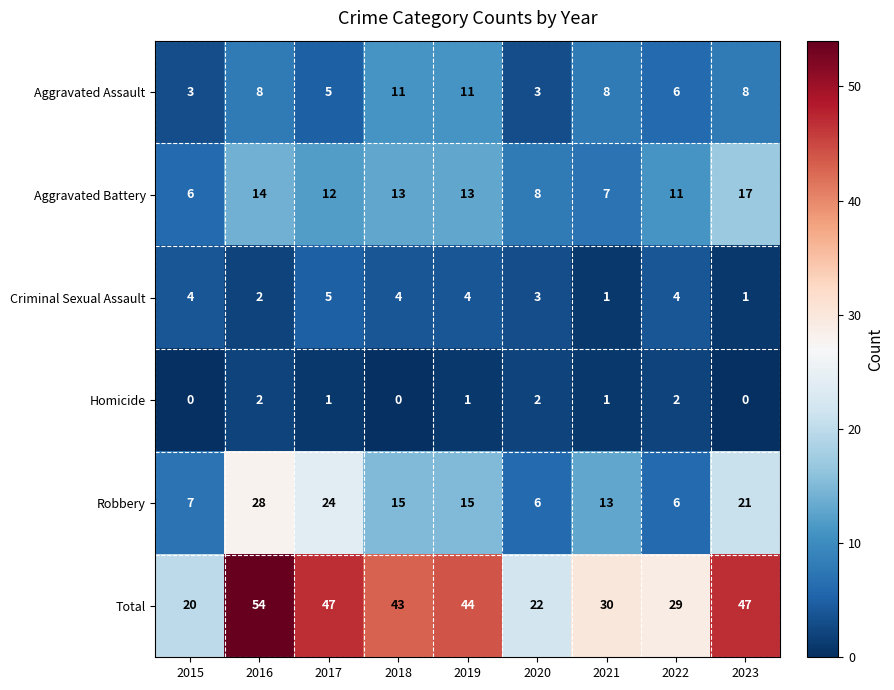

The value of Total at 2016 is 54. True or false?

True